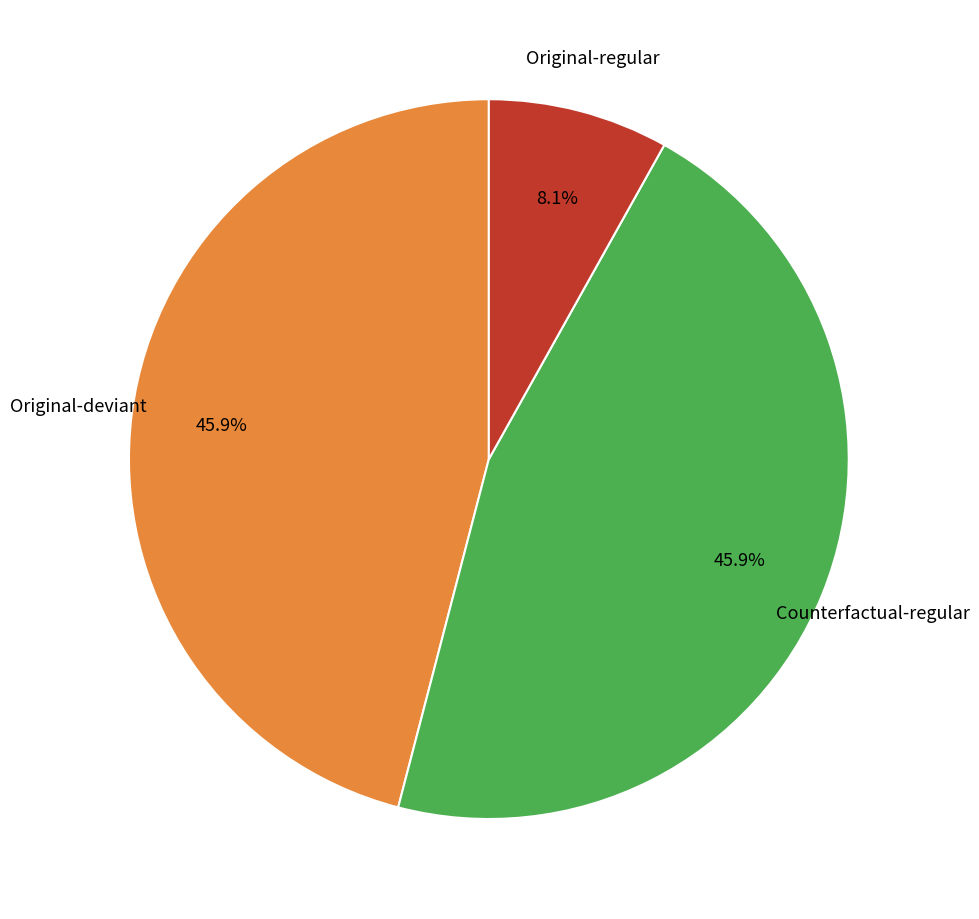

Is there any slice that represents more than half of the pie?

No